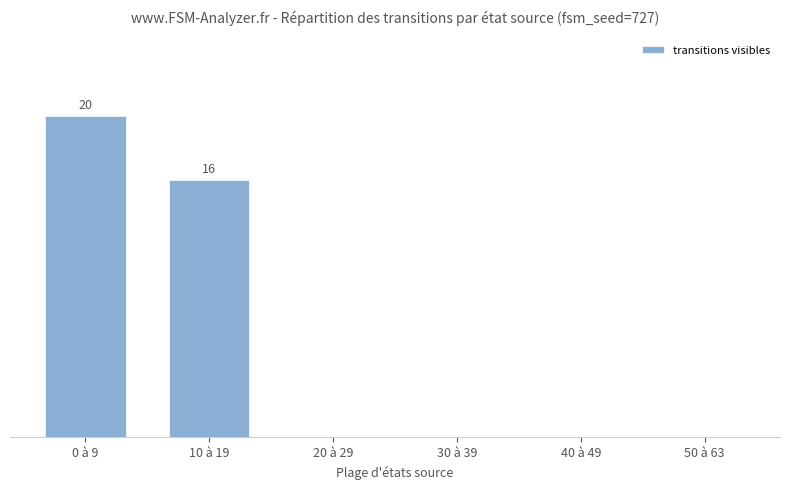

Are the bars horizontal?

No